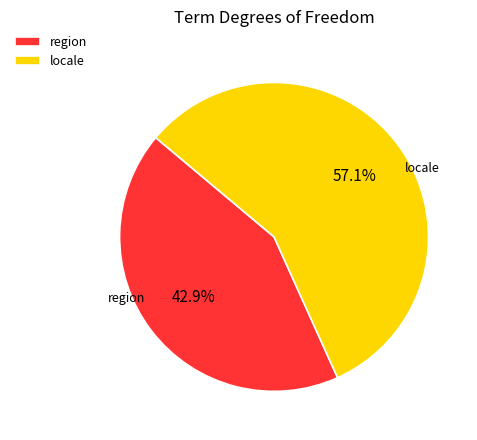

How many slices are in this pie chart?

2